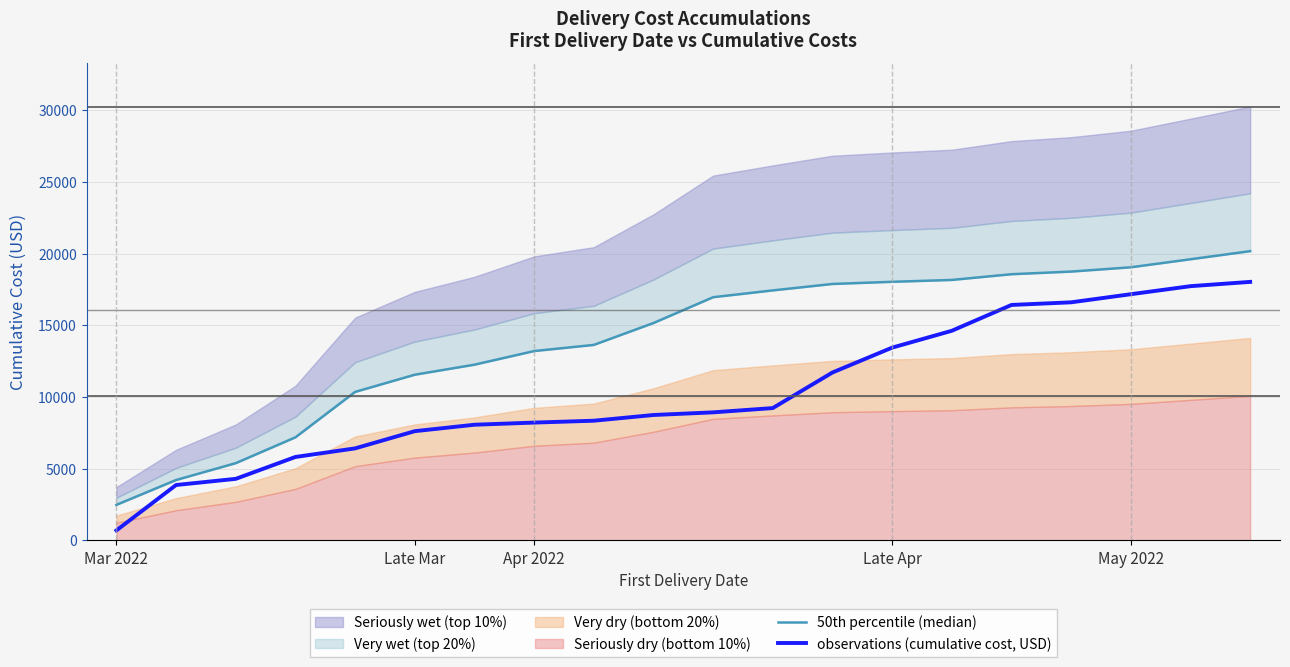

Which category has the highest value across all series?

19